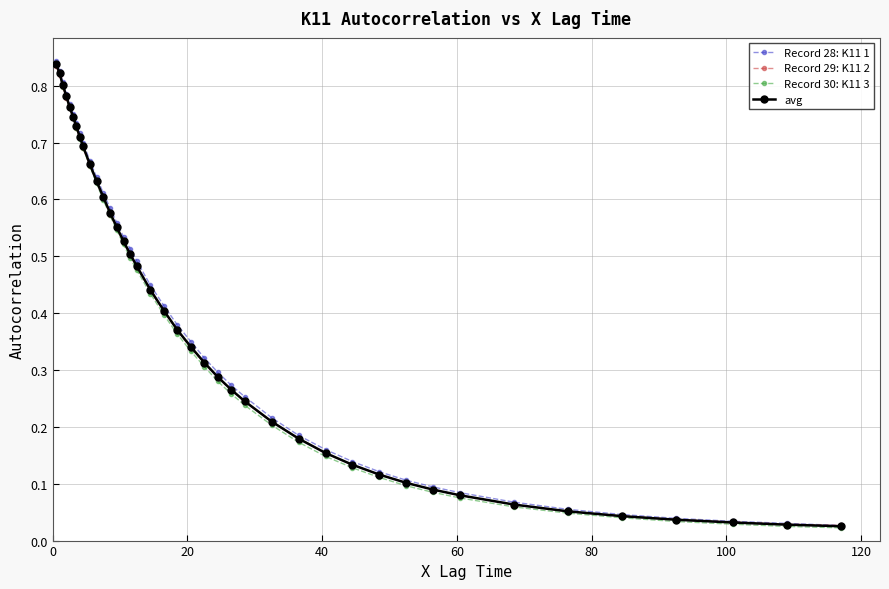

Which series has the largest total across all categories?

Record 28: K11 1